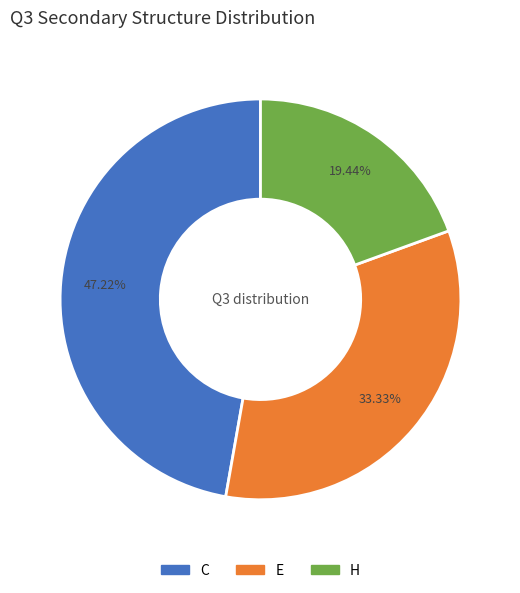

How many slices are in this pie chart?

3